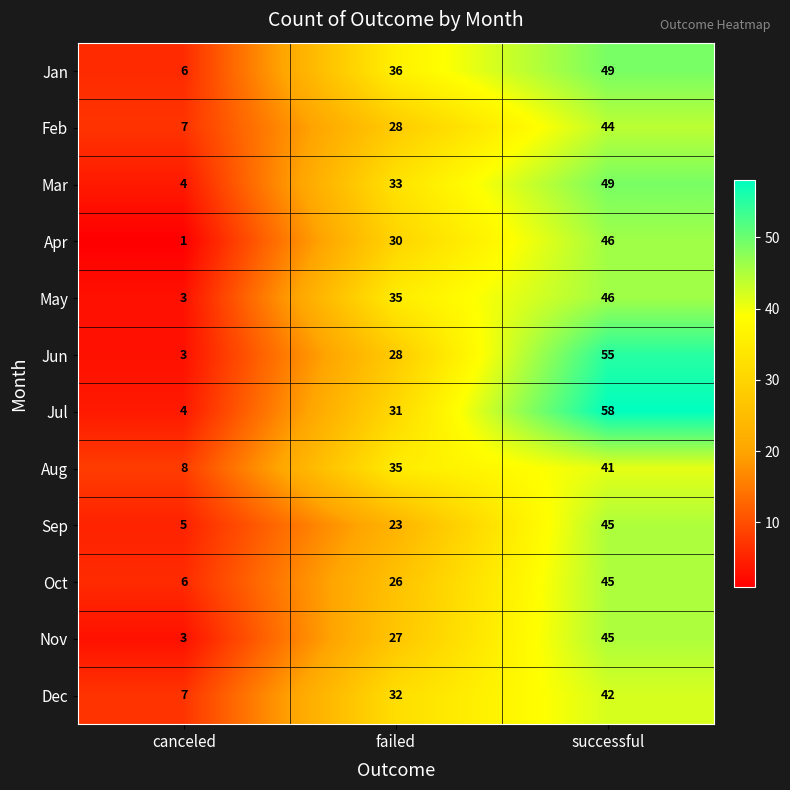

Which label corresponds to the largest value in the chart?

successful